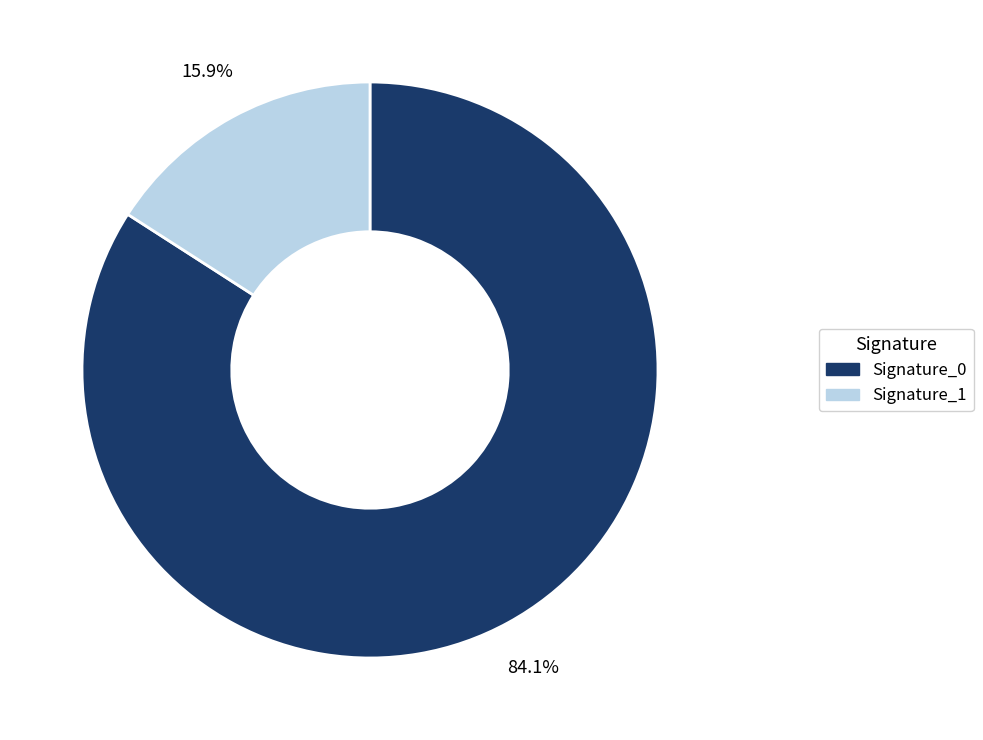

Is there a majority slice in this chart?

Yes